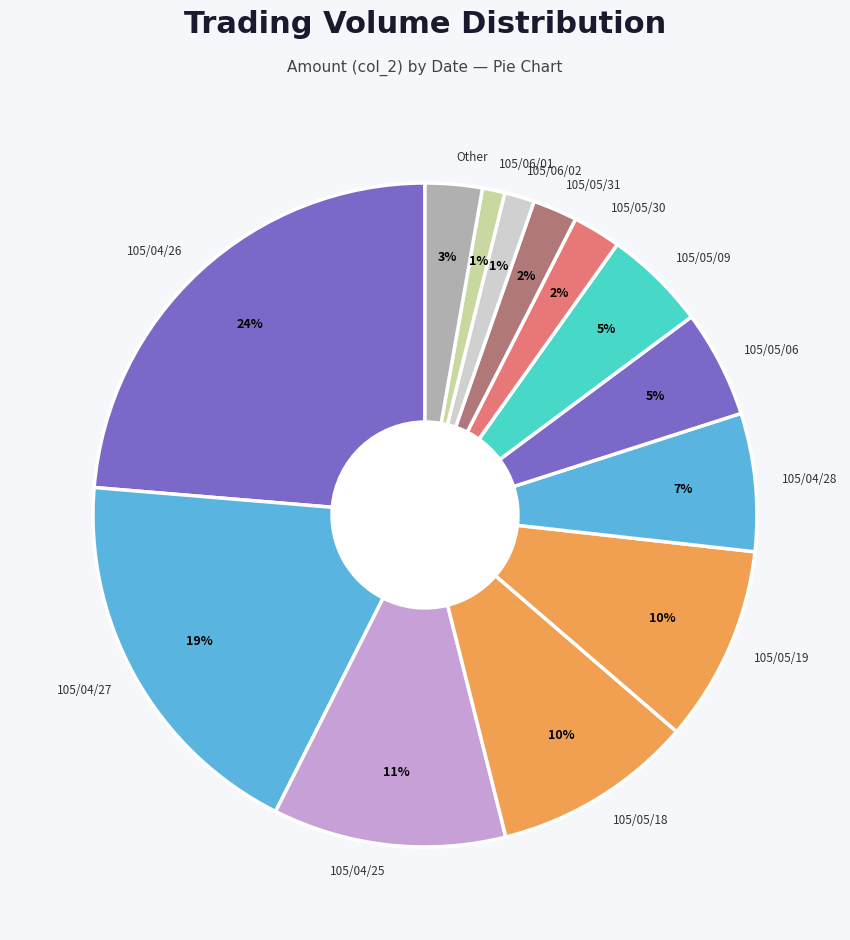

The 105/04/27 slice represents 10% of the pie. True or false?

False